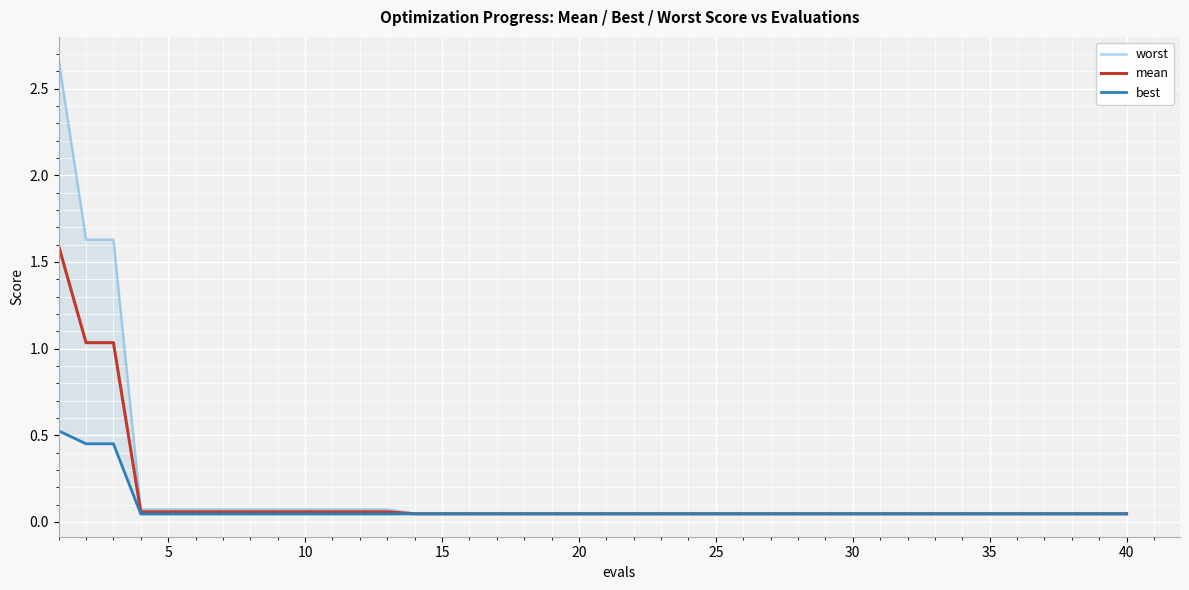

List the series in order of their overall mean, highest first.

worst, mean, best